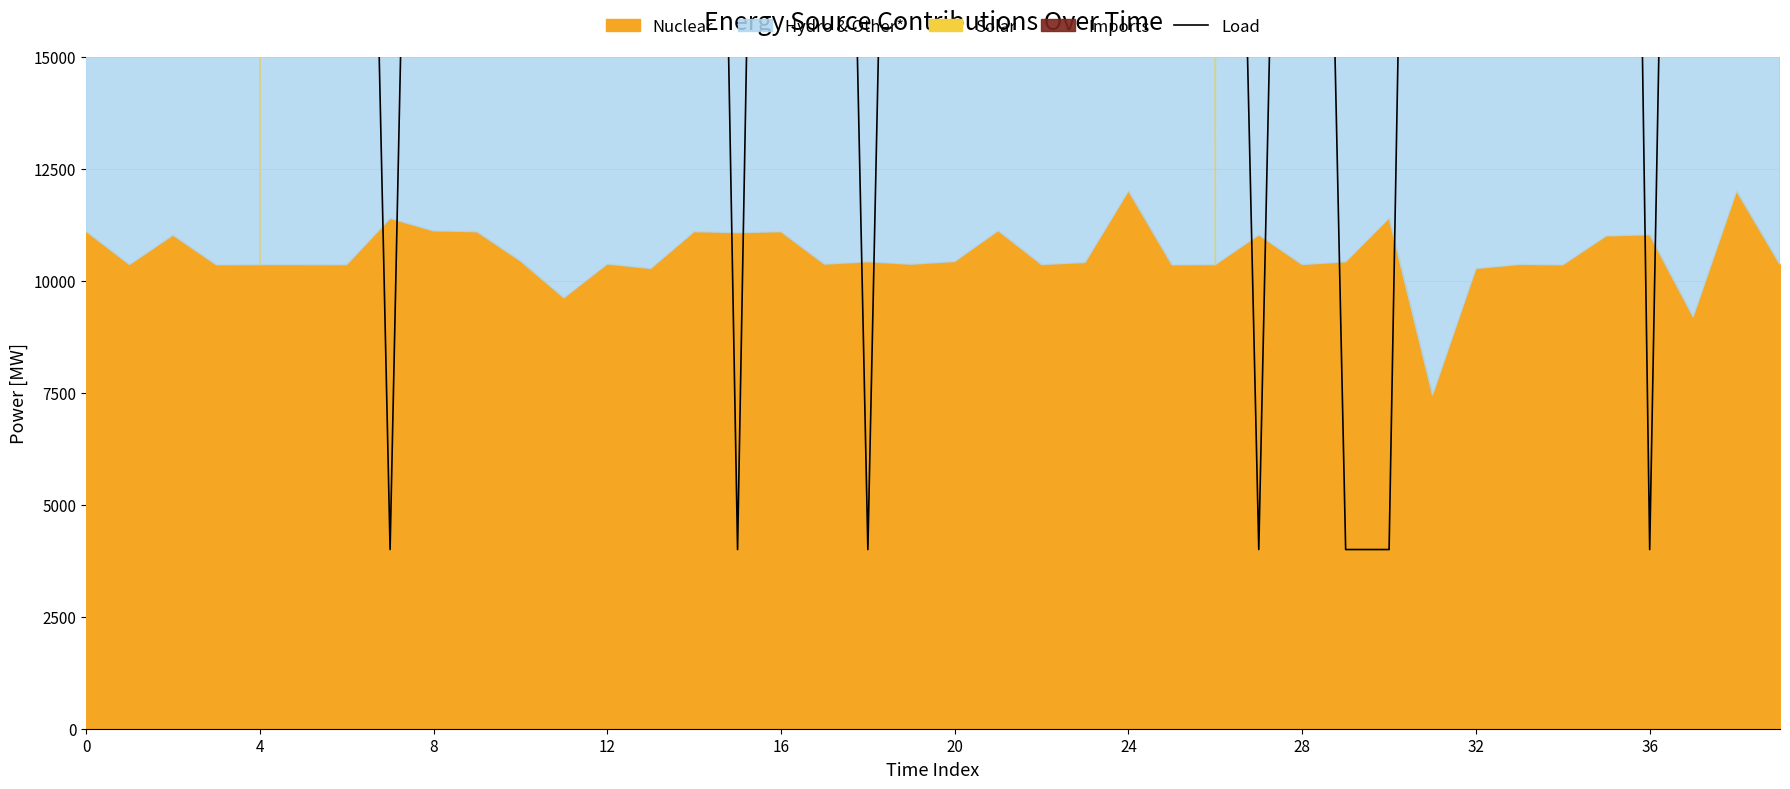

How many lines are shown in the chart?

1